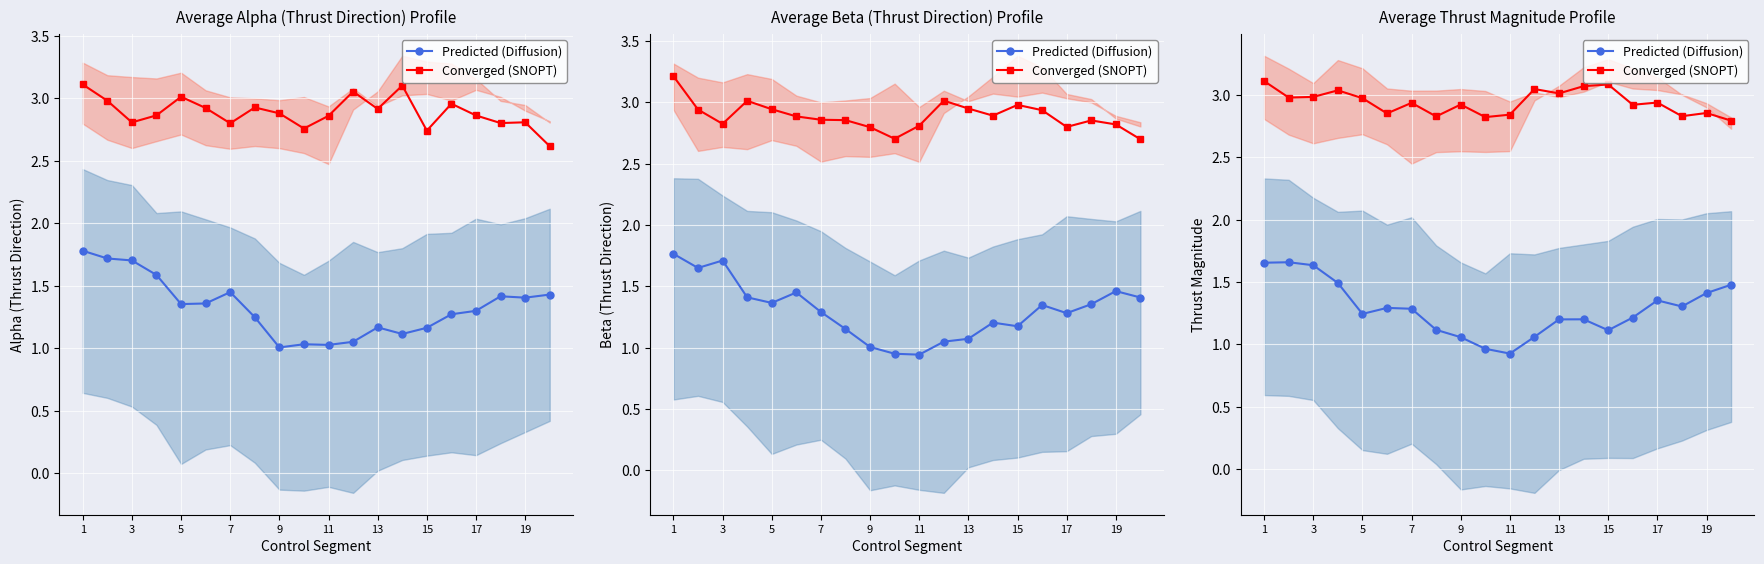

The value of Predicted (Diffusion) at 3 is 1.7. True or false?

True